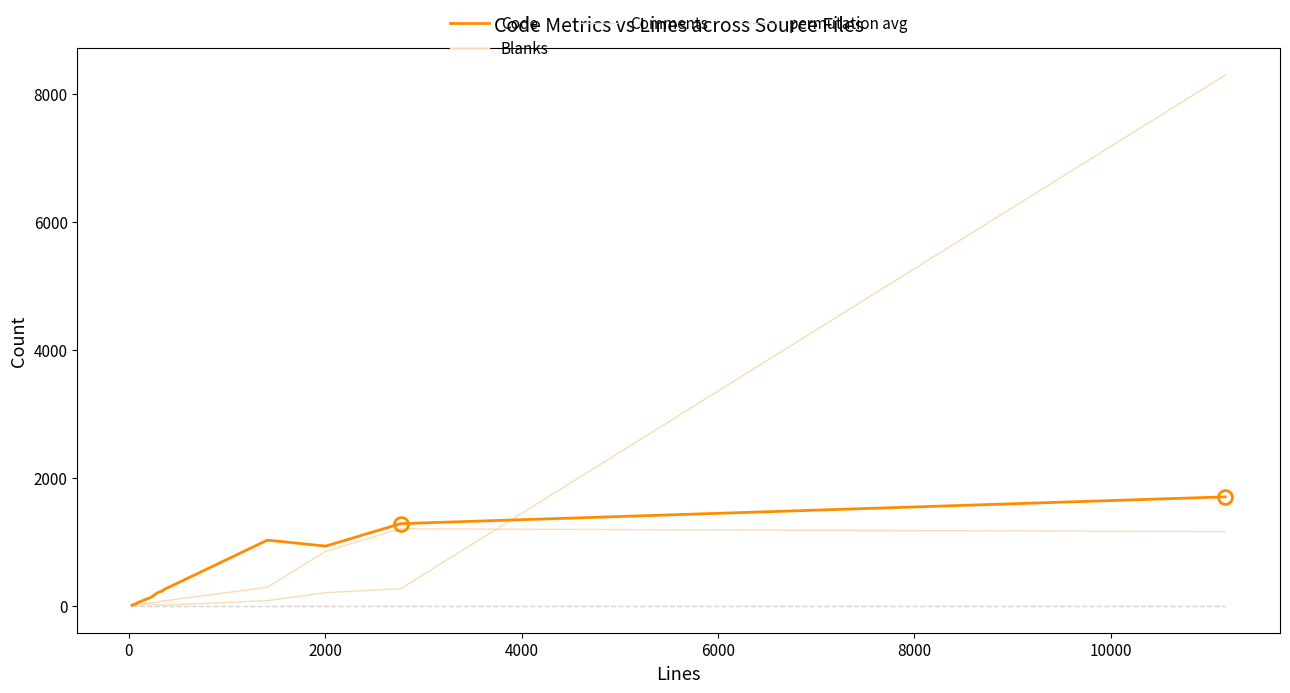

What is the greatest value displayed?

8294